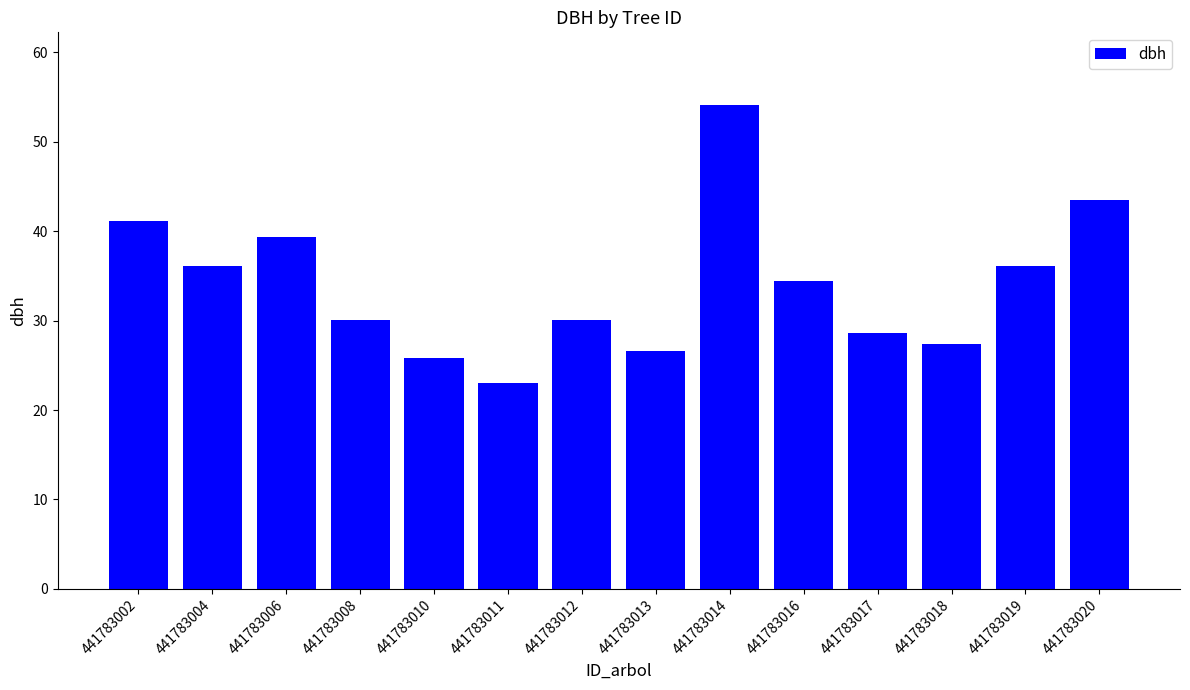

Which category has the highest value across all series?

441783014